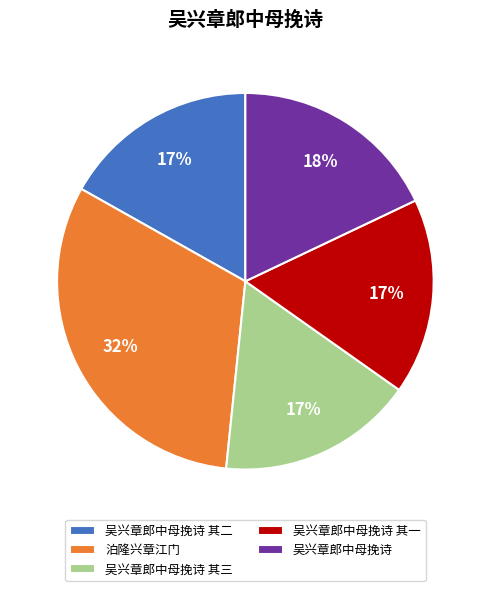

Approximately how many times larger is the value at 吴兴章郎中母挽诗 compared to 泊隆兴章江门?

0.6